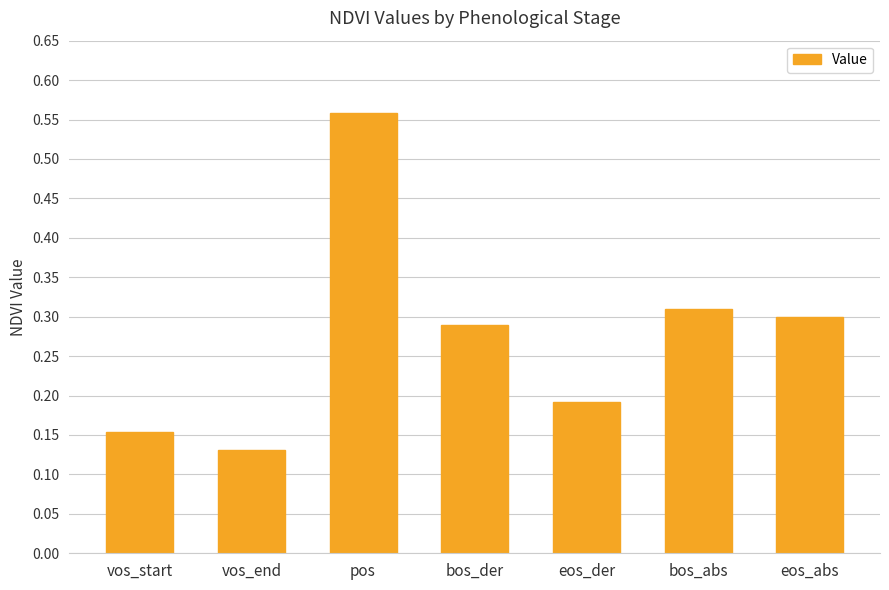

What position from the left is pos?

3